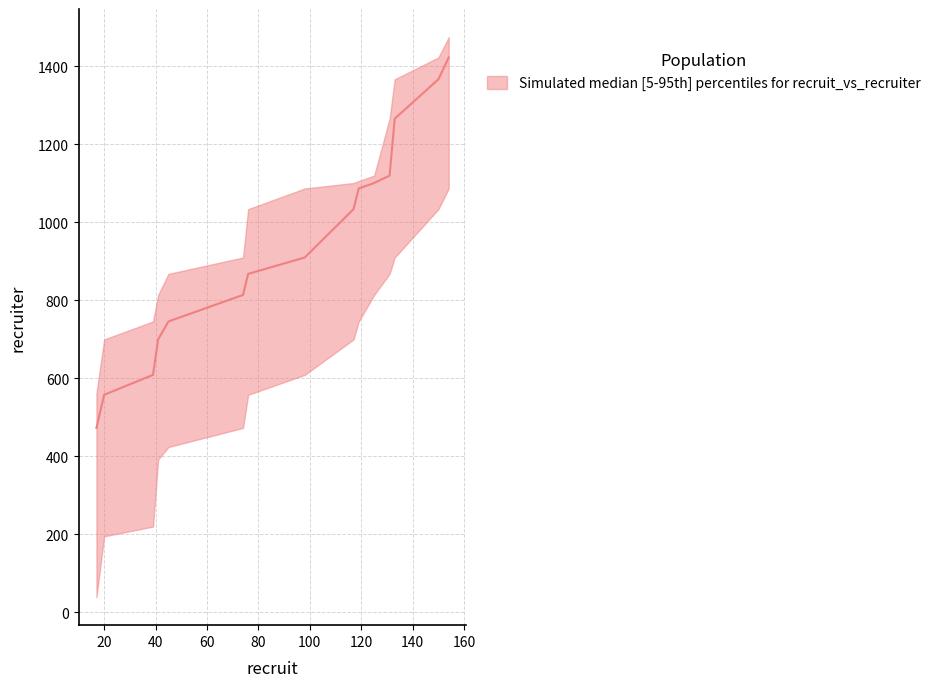

Is it true that median equals 2136 at 150?

False